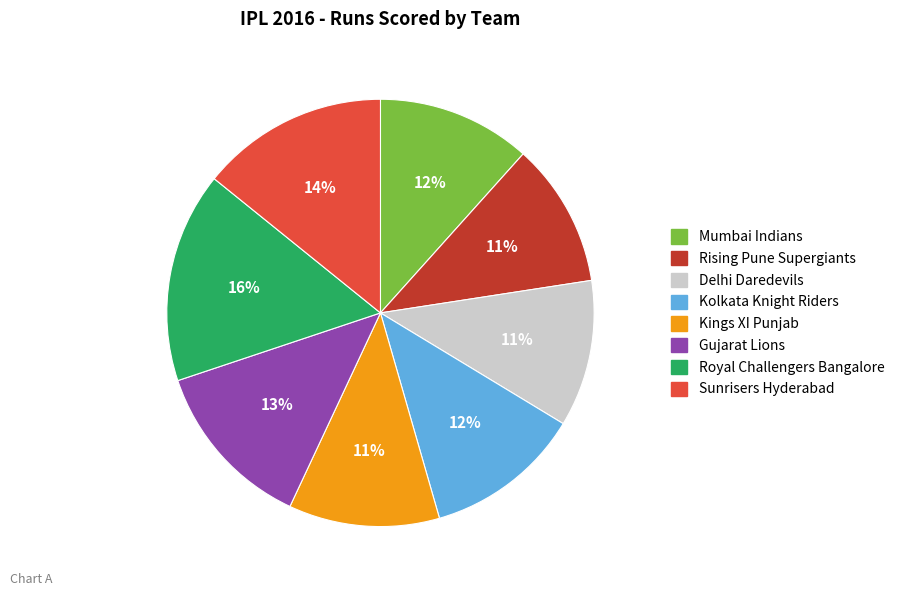

Is there any slice that represents more than half of the pie?

No